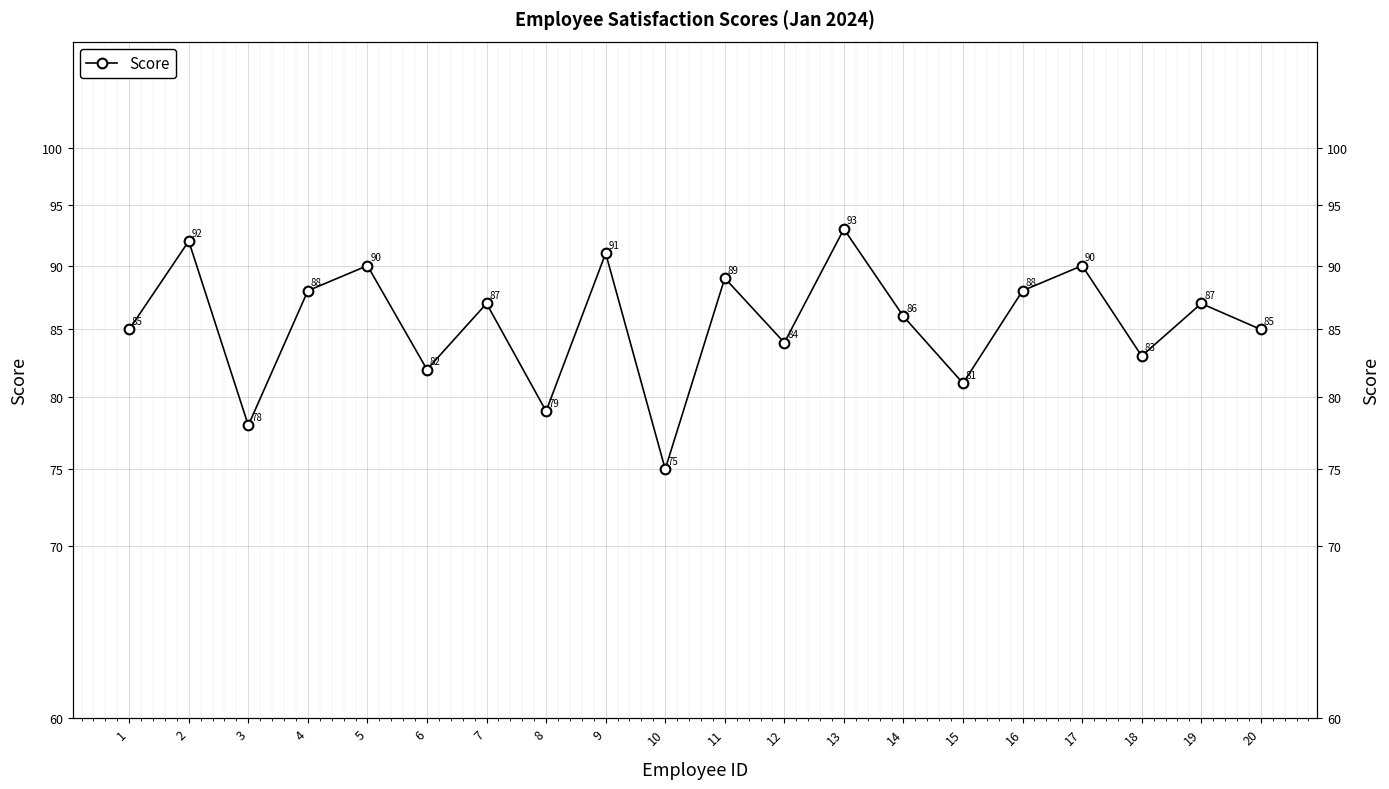

Which has a higher value, 7 or 1?

7